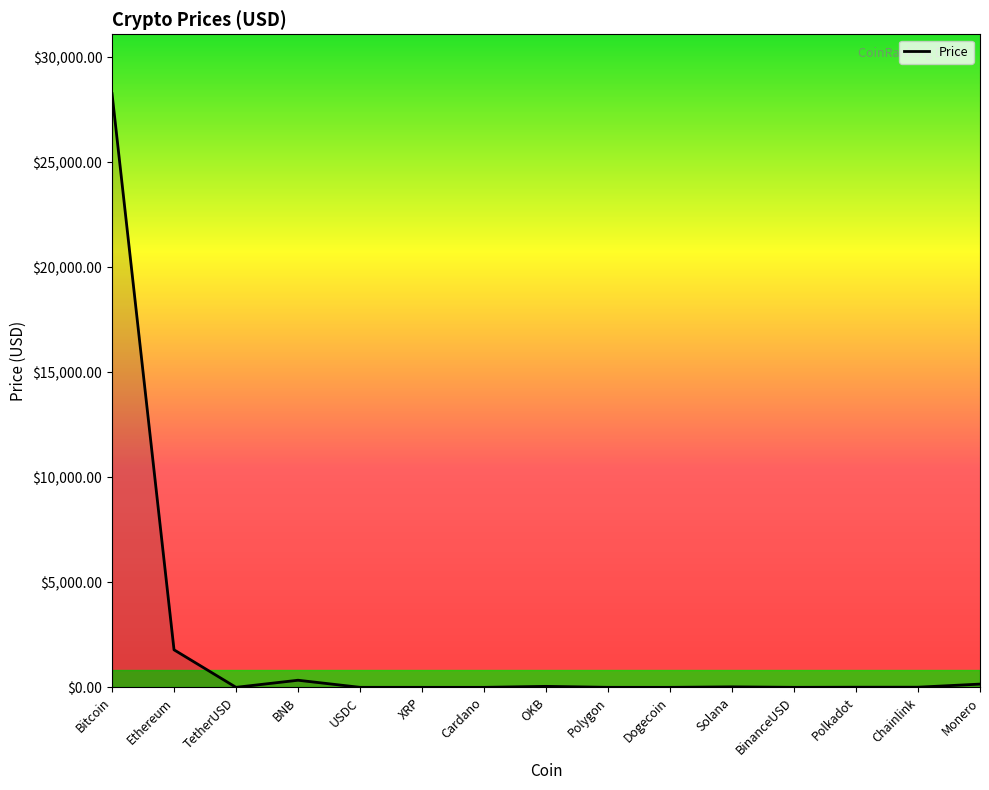

What is the difference between the maximum and minimum values?

28257.0